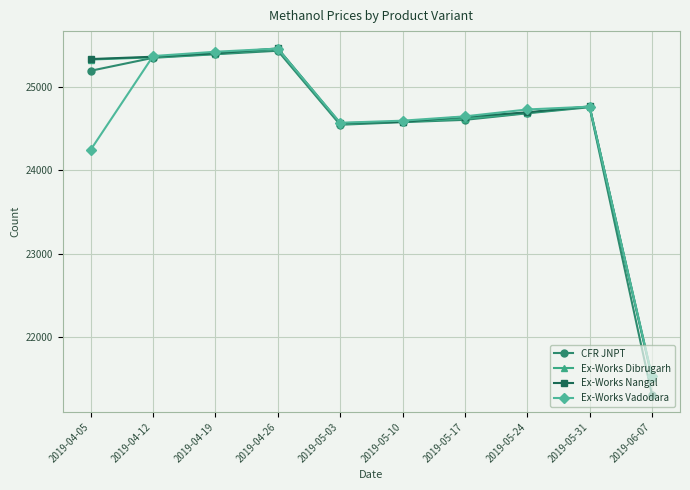

How many lines are shown in the chart?

4